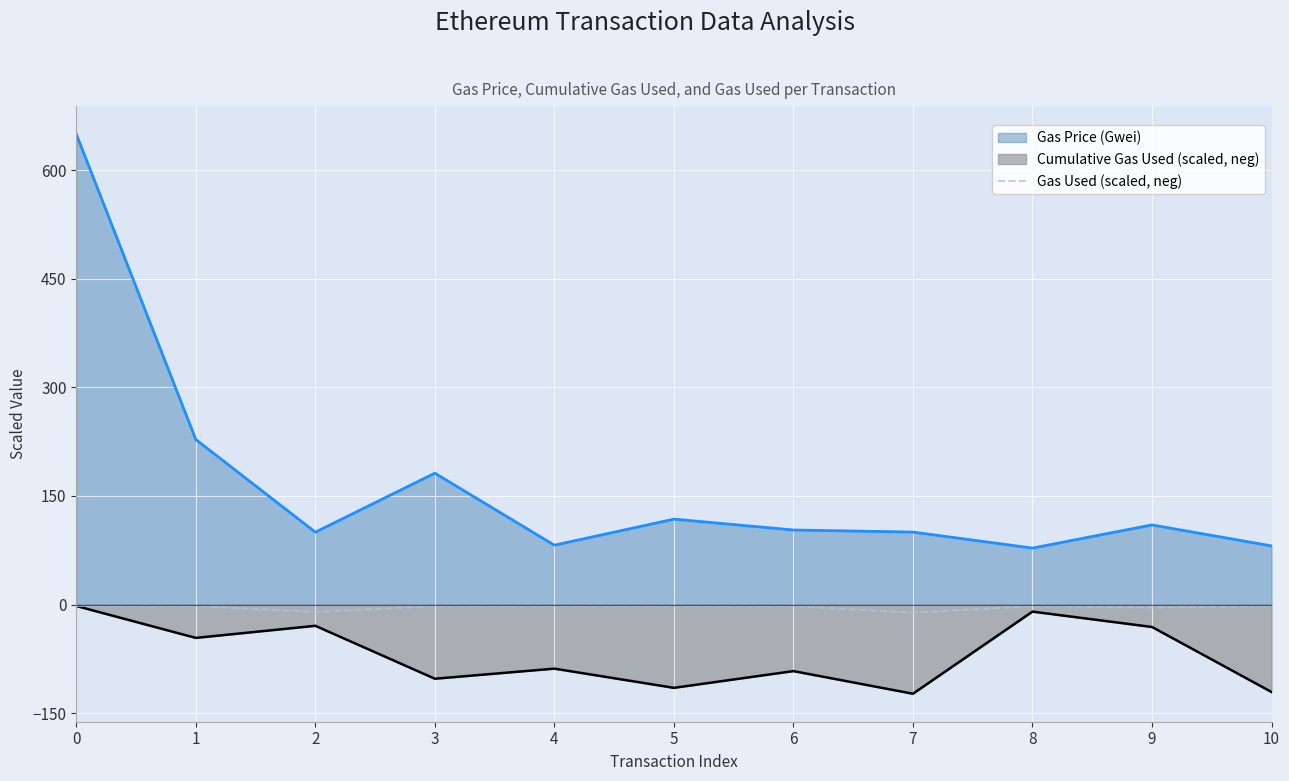

The value at 4 is -2.1. True or false?

True